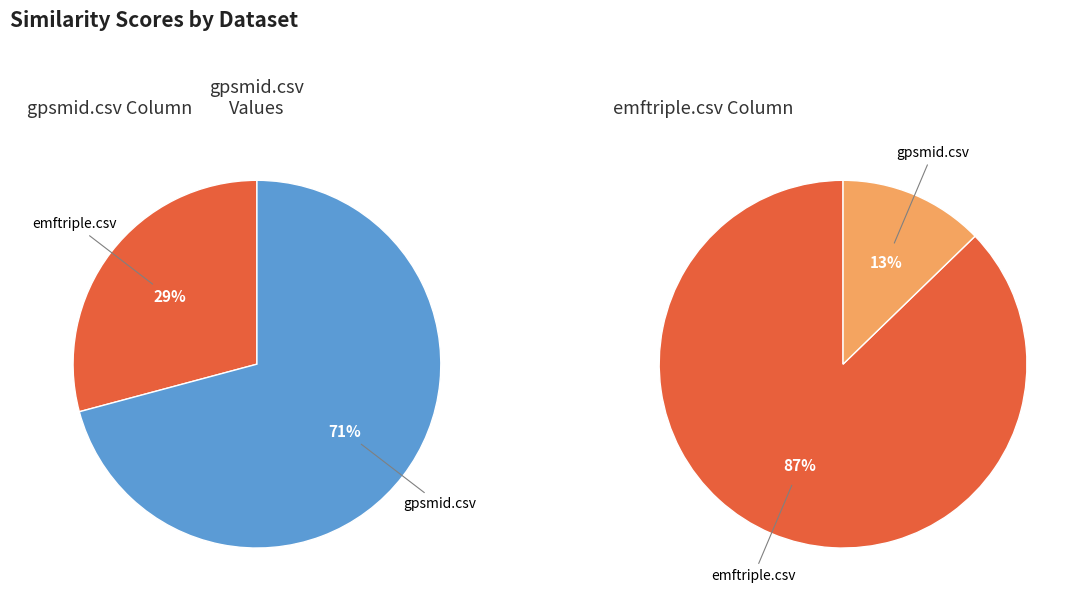

Do emftriple.csv and gpsmid.csv together represent more than half of the pie?

Yes